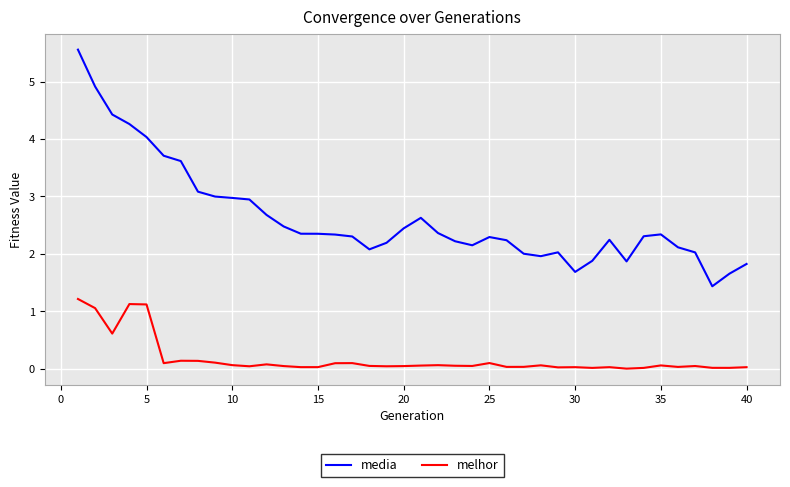

What is the difference between the second highest and second lowest values in the melhor series?

1.1